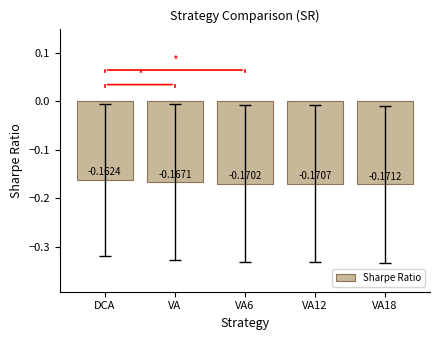

At which category does the chart reach its peak across all series?

DCA